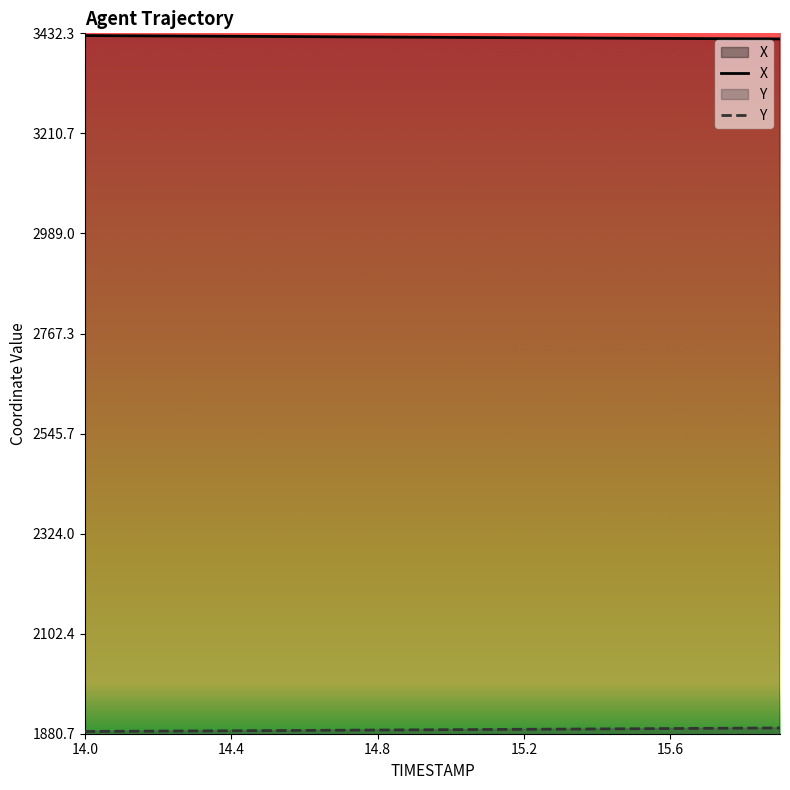

Which series has the largest total across all categories?

X